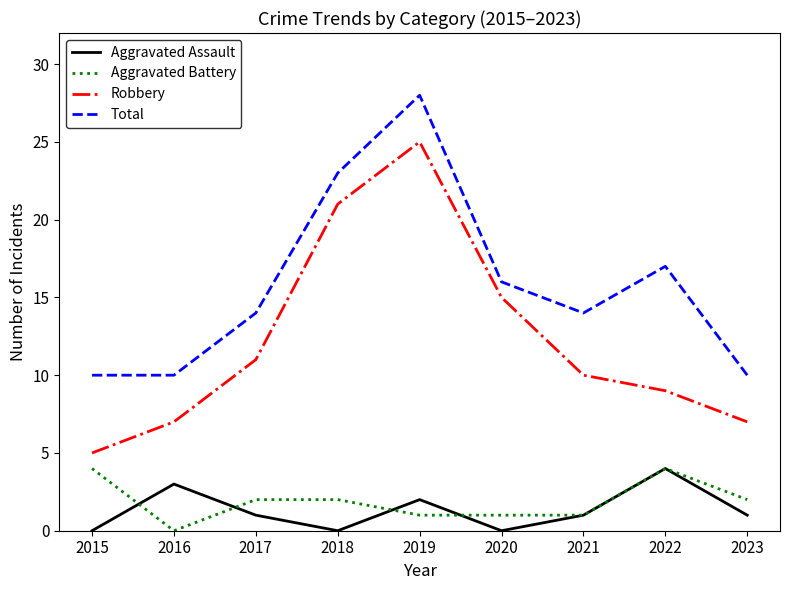

How many lines are shown in the chart?

4